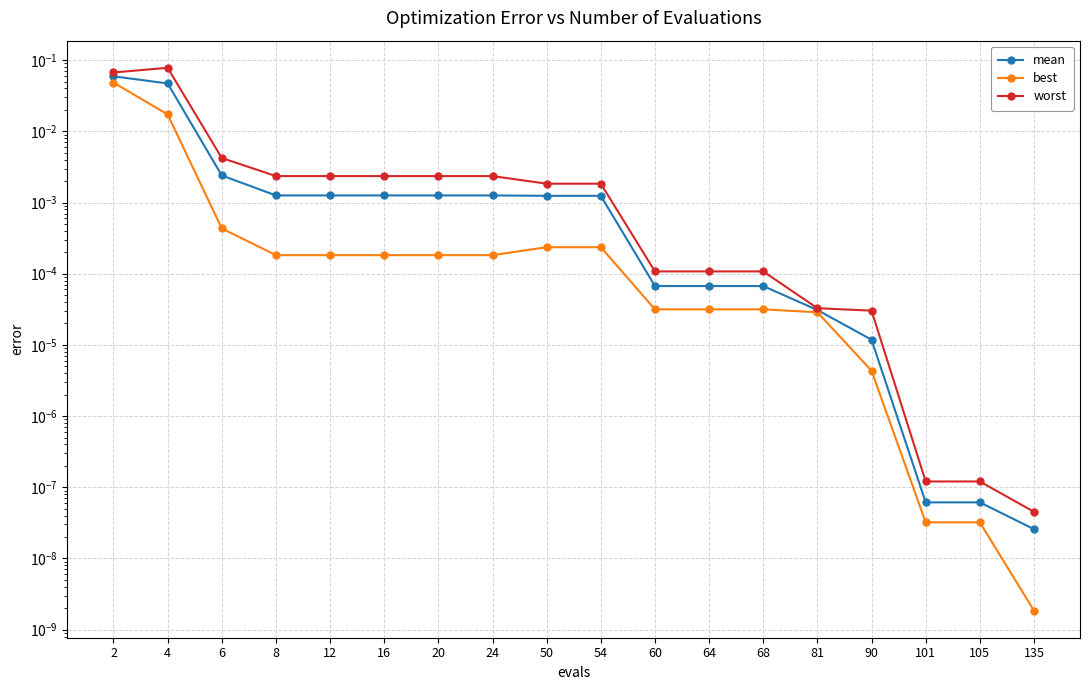

True or false: mean has more than 1 points higher than both neighbors.

False